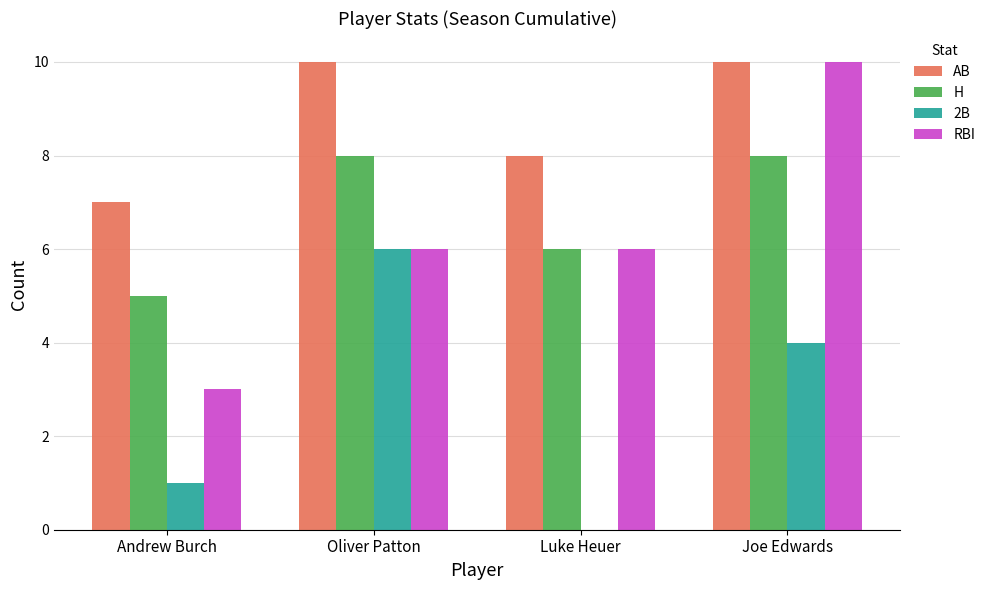

Which series changed the most between Andrew Burch and Luke Heuer?

RBI